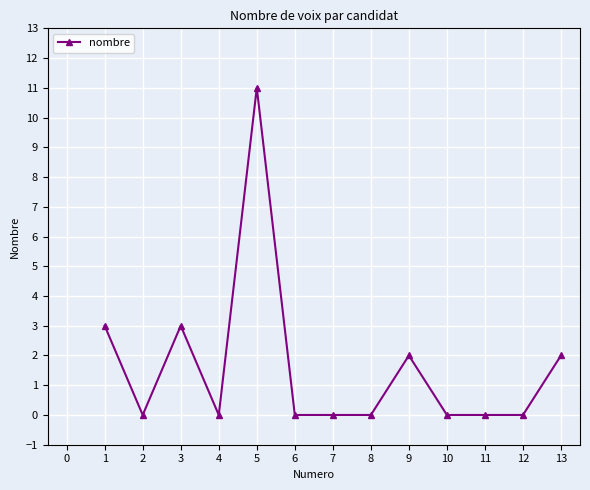

What is the difference between the maximum and minimum values?

11